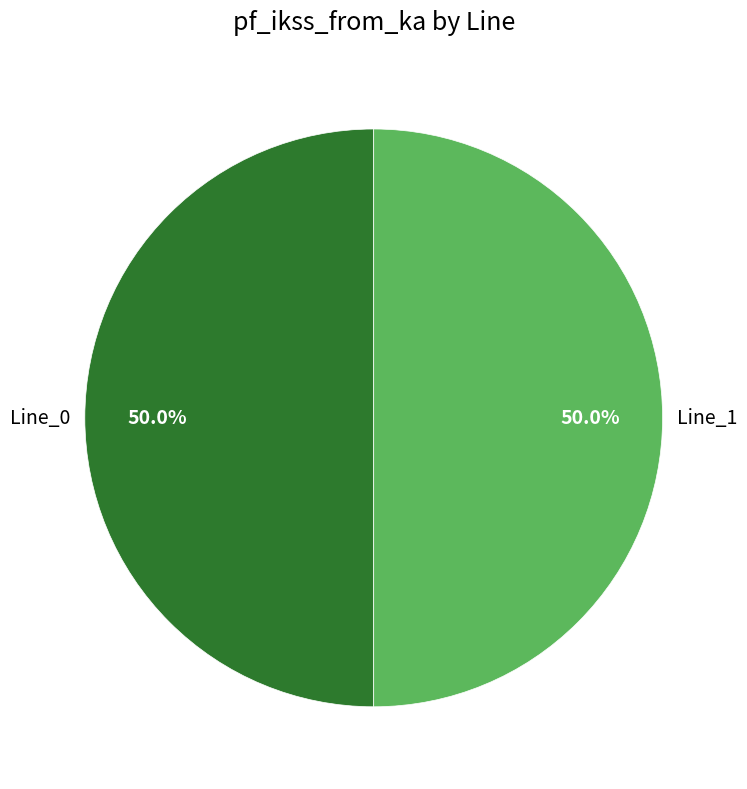

What percentage do Line_0 and Line_1 together represent?

100.0%